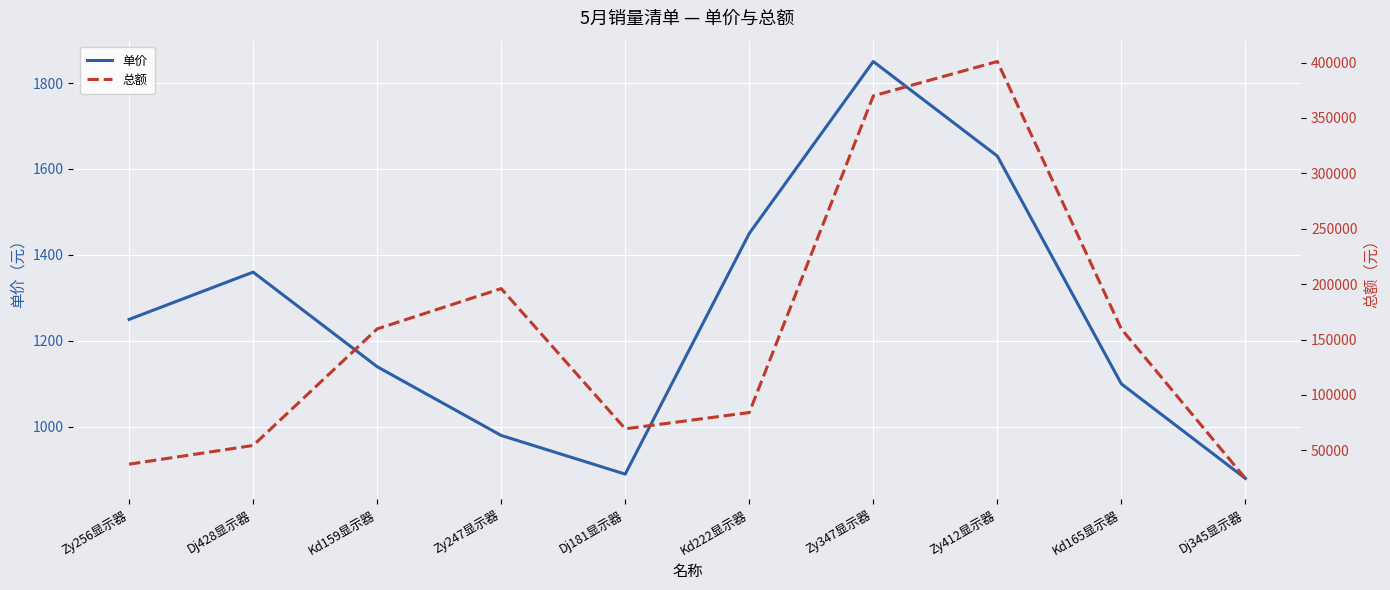

What is the maximum value for 单价?

1850